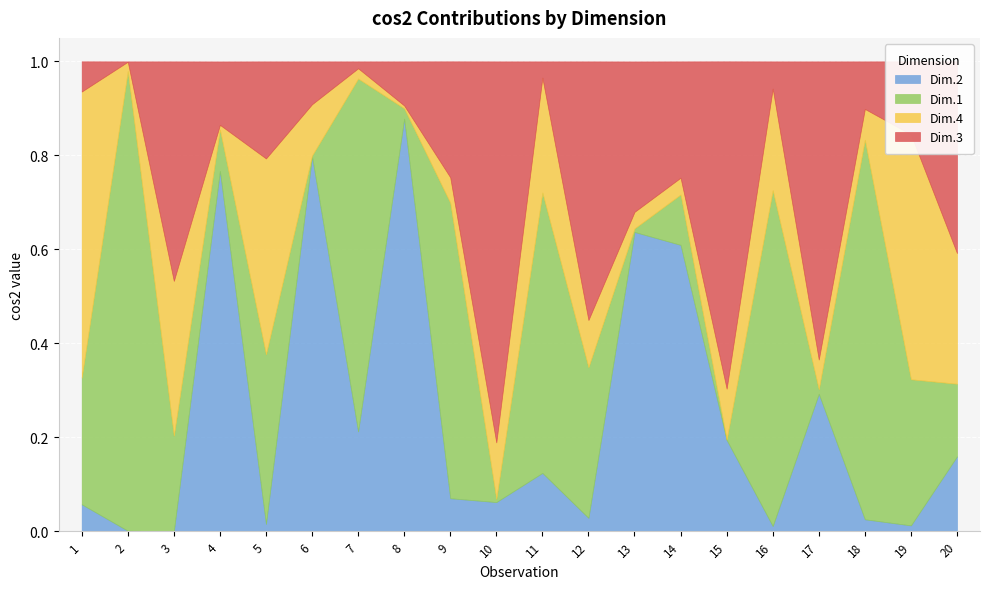

Reading left to right, transcribe all the data shown in this chart.

Dim.2: 1=0.1	2=0.0	3=0.0	4=0.8	5=0.0	6=0.8	7=0.2	8=0.9	9=0.1	10=0.1	11=0.1	12=0.0	13=0.6	14=0.6	15=0.2	16=0.0	17=0.3	18=0.0	19=0.0	20=0.2
Dim.1: 1=0.3	2=1.0	3=0.2	4=0.1	5=0.4	6=0.0	7=0.8	8=0.0	9=0.6	10=0.0	11=0.6	12=0.3	13=0.0	14=0.1	15=0.0	16=0.7	17=0.0	18=0.8	19=0.3	20=0.2
Dim.4: 1=0.6	2=0.0	3=0.3	4=0.0	5=0.4	6=0.1	7=0.0	8=0.0	9=0.1	10=0.1	11=0.2	12=0.1	13=0.0	14=0.0	15=0.1	16=0.2	17=0.1	18=0.1	19=0.5	20=0.3
Dim.3: 1=0.1	2=0.0	3=0.5	4=0.1	5=0.2	6=0.1	7=0.0	8=0.1	9=0.2	10=0.8	11=0.0	12=0.6	13=0.3	14=0.2	15=0.7	16=0.1	17=0.6	18=0.1	19=0.2	20=0.4